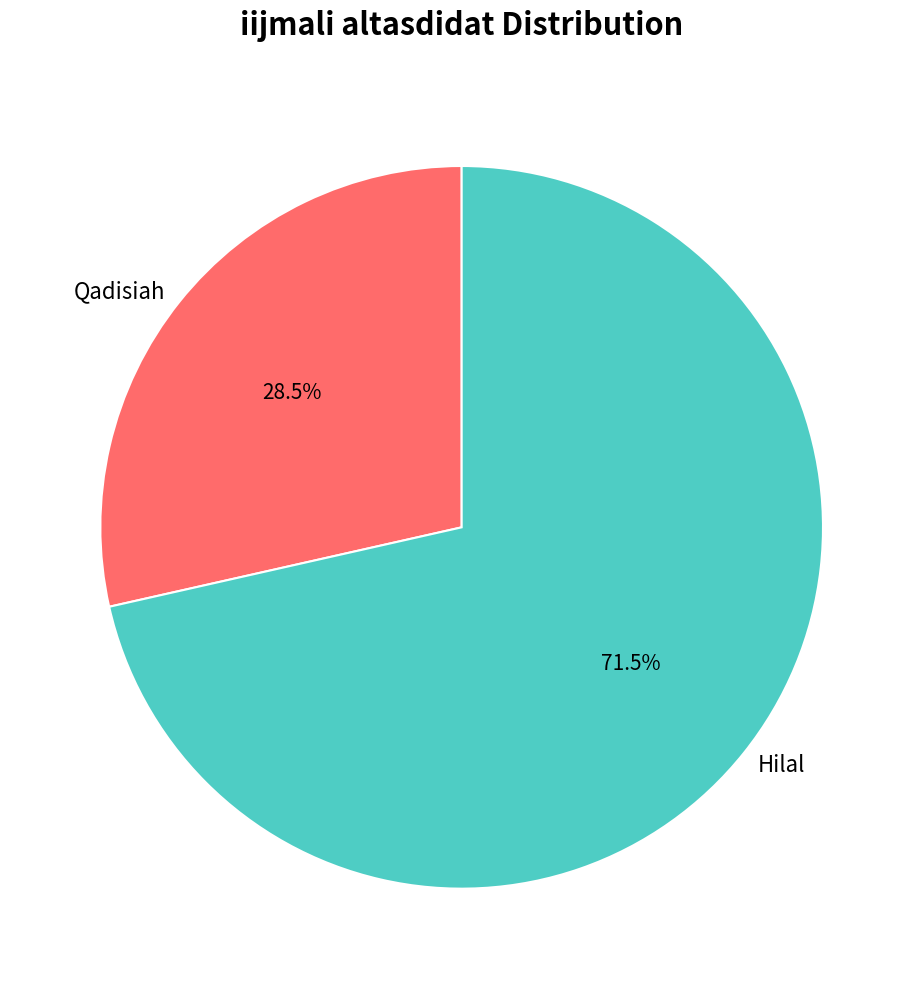

Which slice represents more than half of the pie?

Hilal